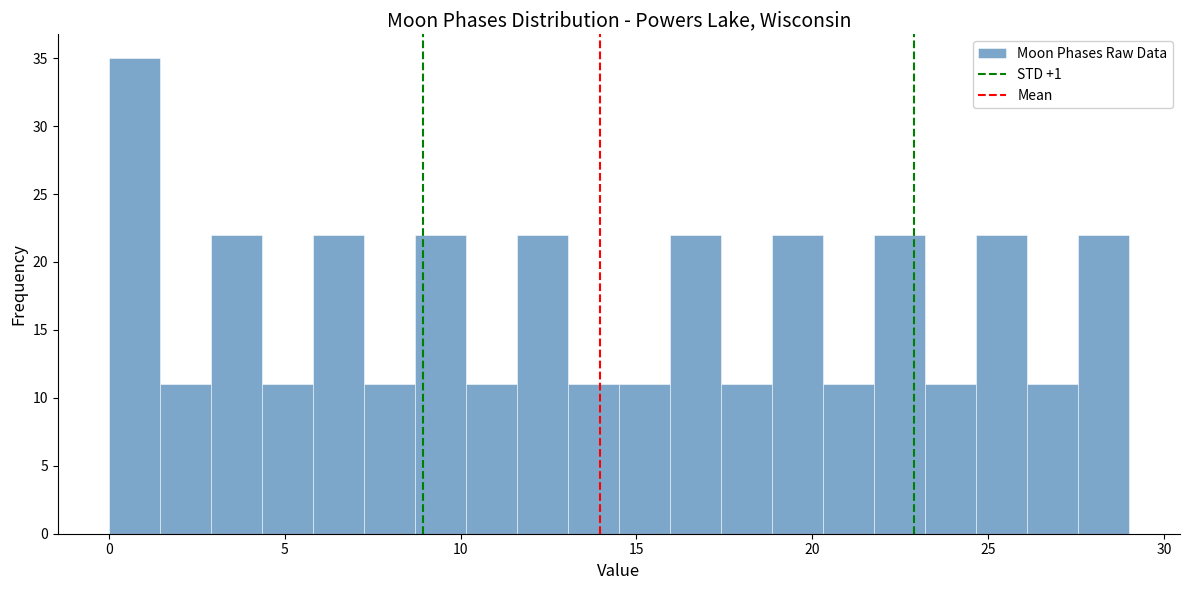

Around what value on the x-axis is the tallest bar? Give the approximate position of its centre, as read against the axis.

0.5